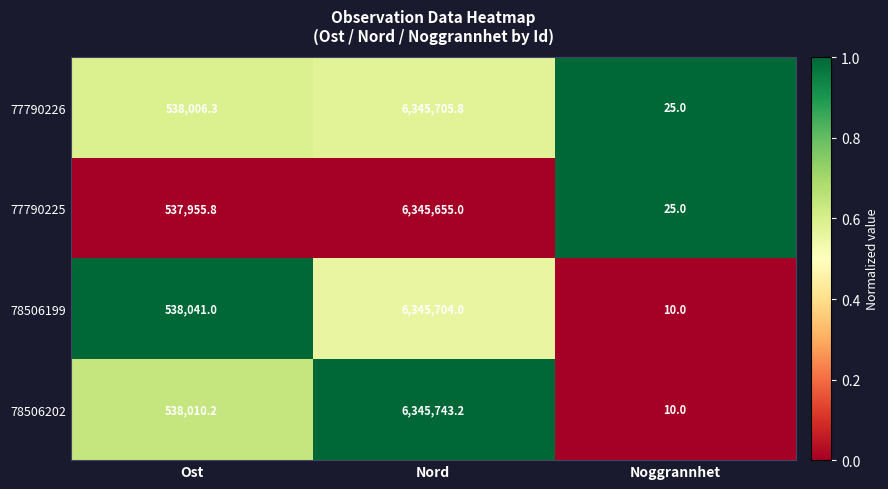

Reading right to left, what are all the values shown in this chart?

77790226: Noggrannhet=25.0	Nord=6345705.8	Ost=538006.3
77790225: Noggrannhet=25.0	Nord=6345655.0	Ost=537955.8
78506199: Noggrannhet=10.0	Nord=6345704.0	Ost=538041.0
78506202: Noggrannhet=10.0	Nord=6345743.2	Ost=538010.2